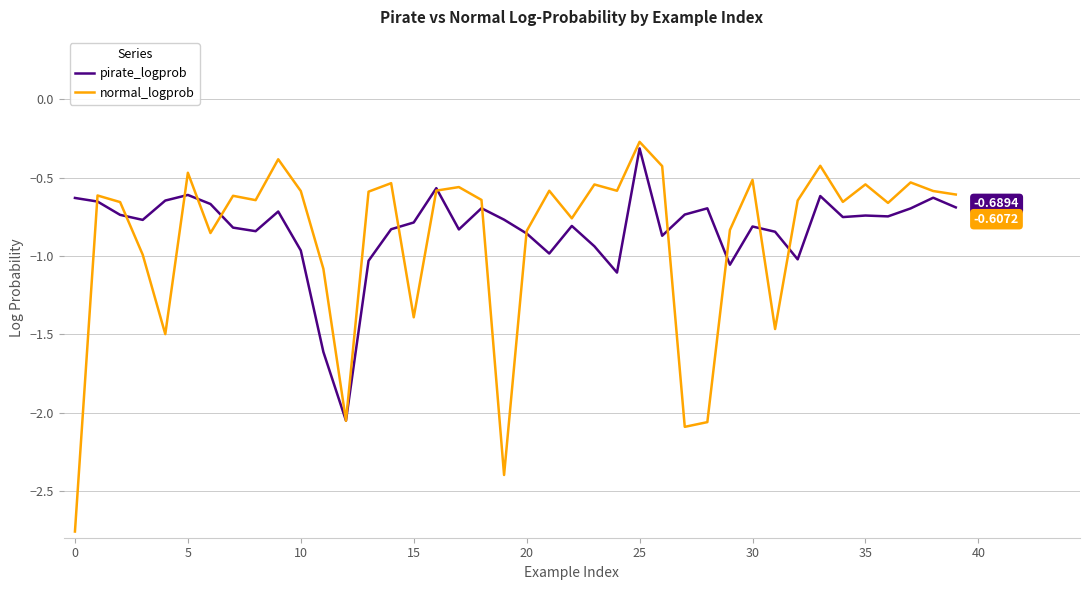

Which series has the largest range (max minus min)?

normal_logprob